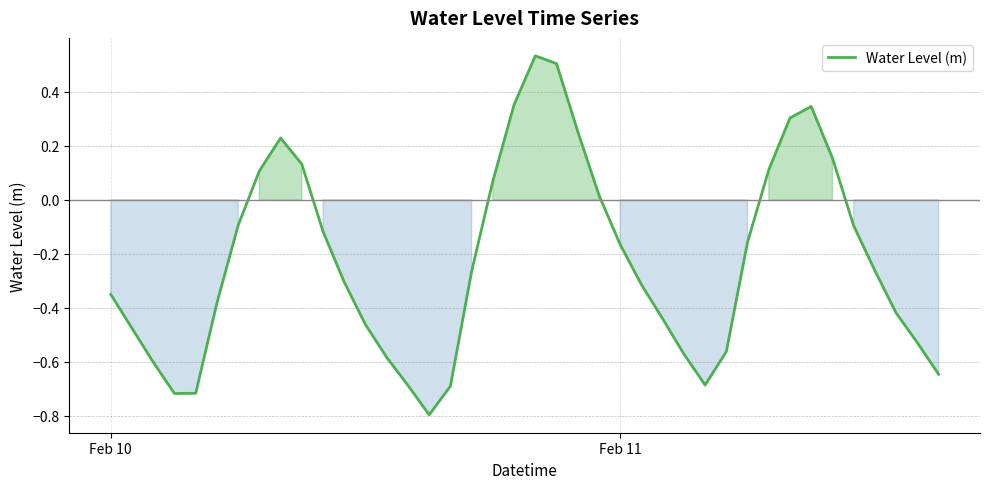

What is the minimum value shown in the chart?

-0.8